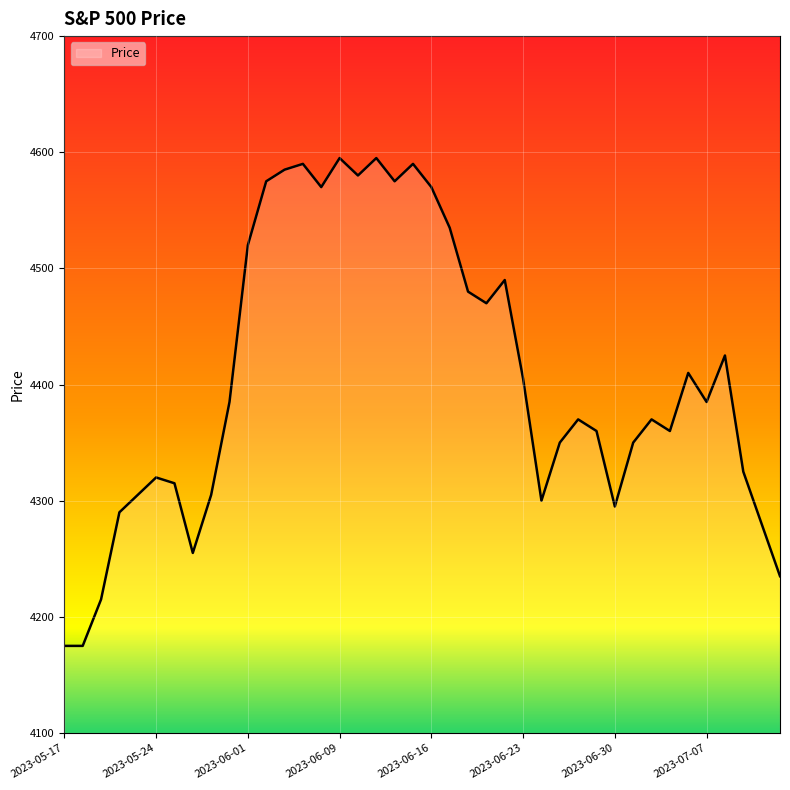

What is the greatest value displayed?

4595